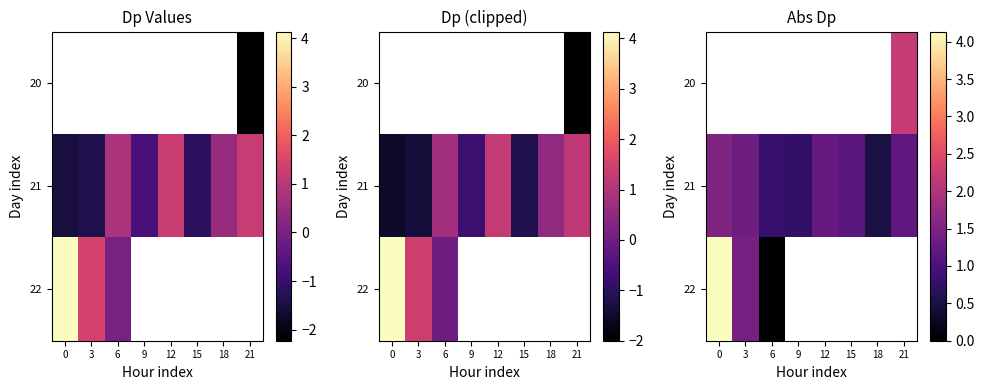

How many values in the 21 series exceed 1?

5